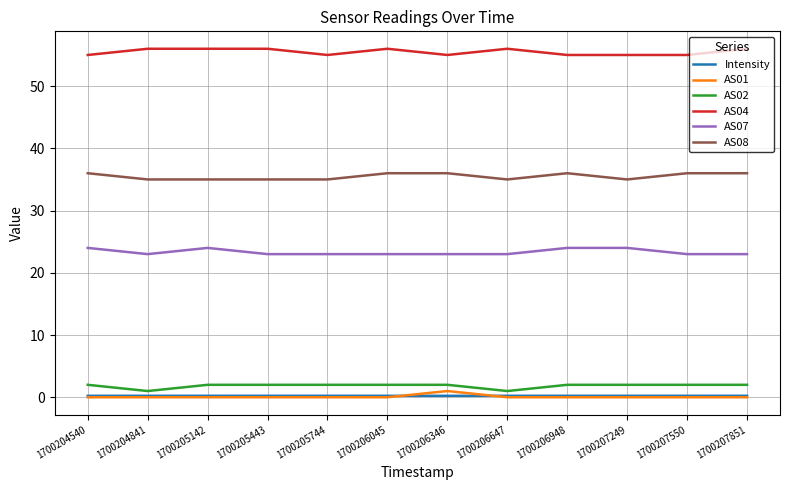

The value of AS04 at 1700206045 is 31.2. True or false?

False